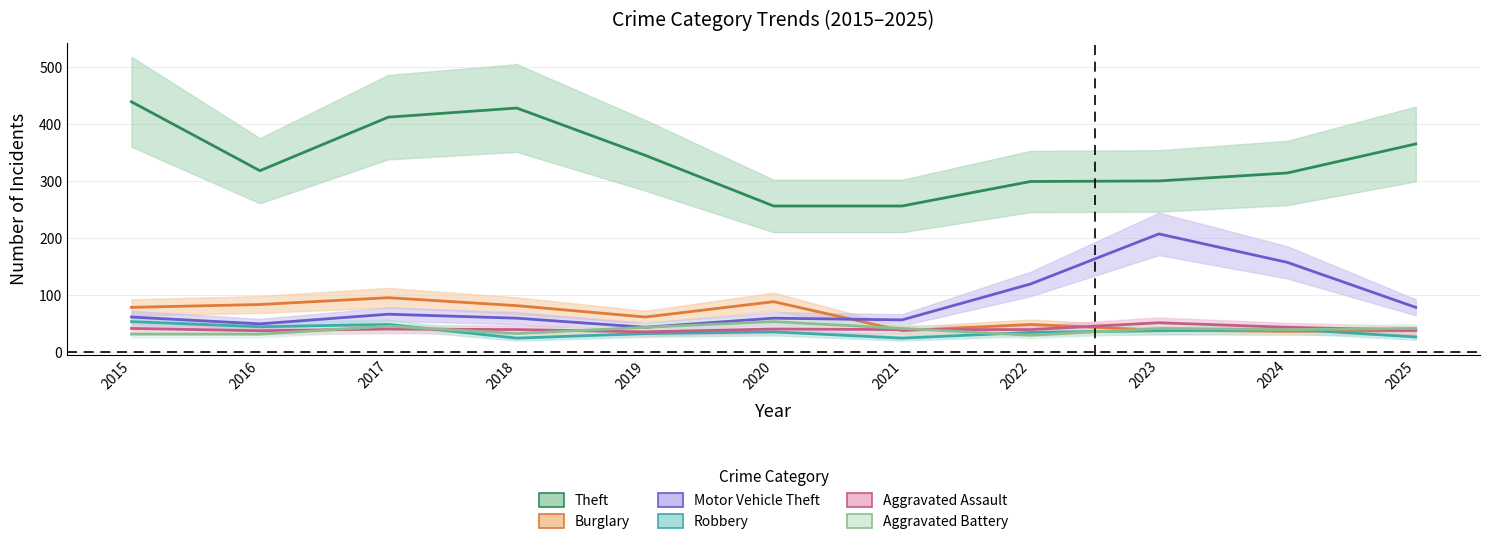

In Robbery, how many points are lower than both neighbors (excluding endpoints)?

3